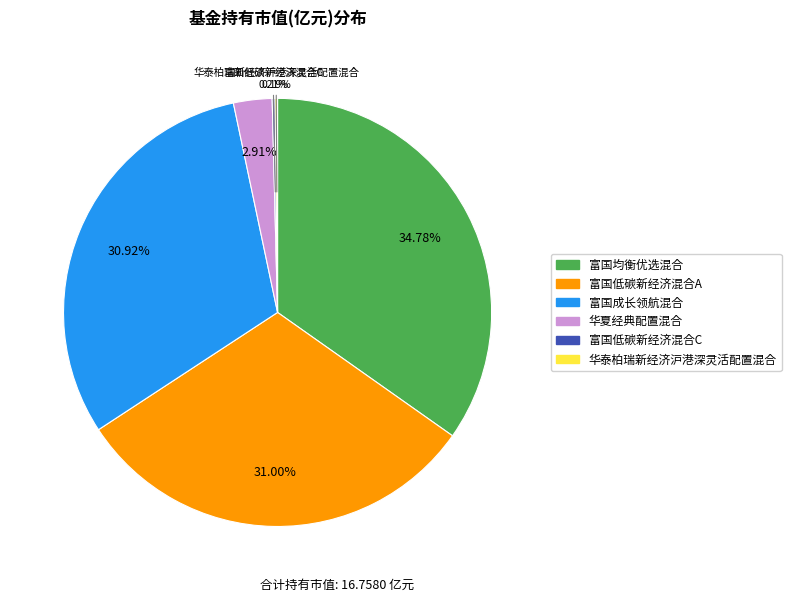

Is 富国低碳新经济混合A the majority of the pie?

No